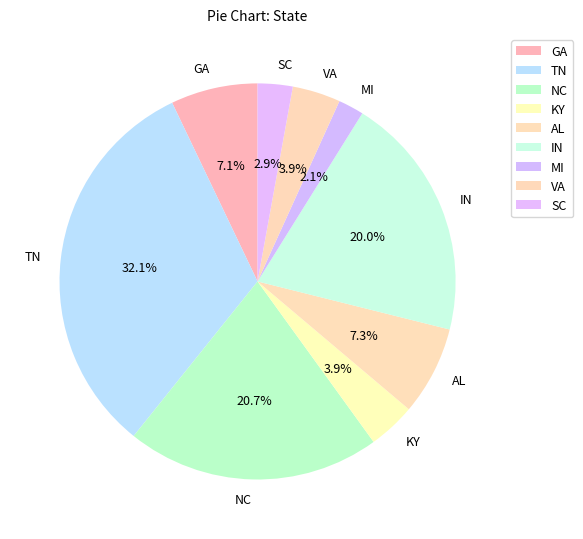

Between NC and MI, which is larger?

NC